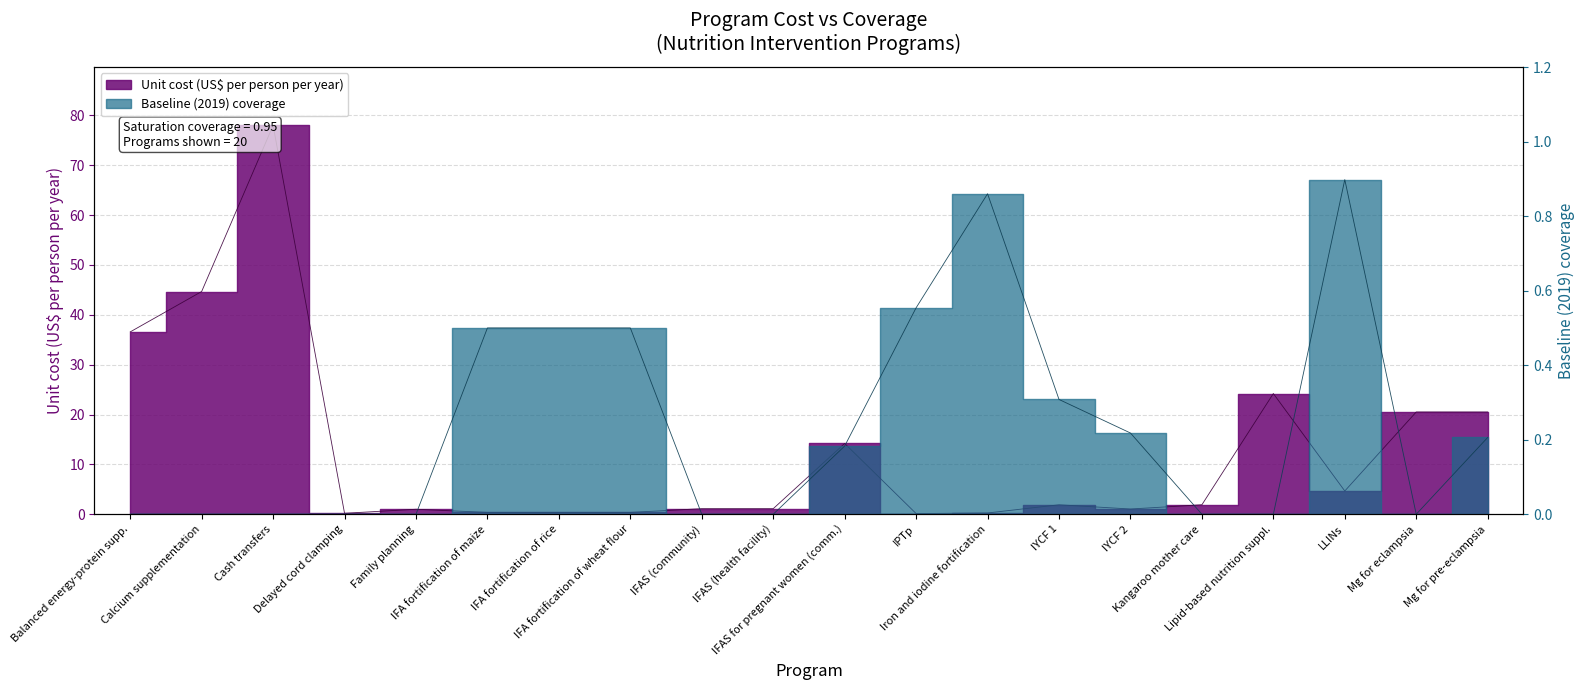

How many baseline_coverage values are between 0 and 1?

20